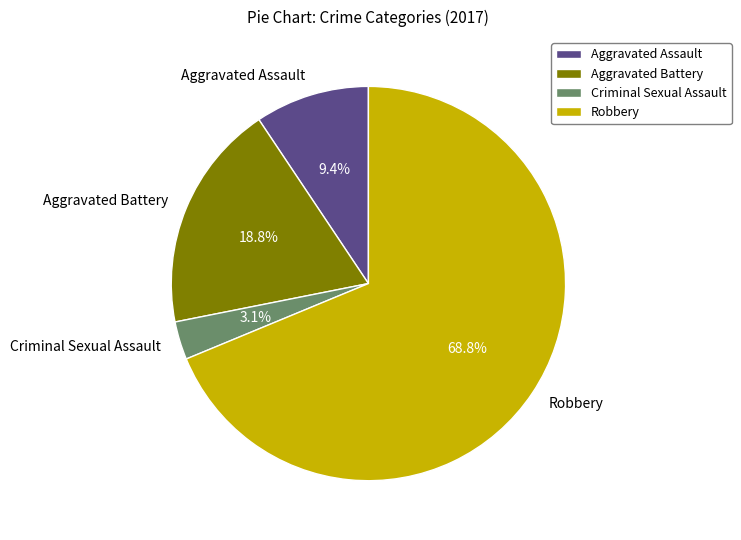

Which slice is the largest?

Robbery